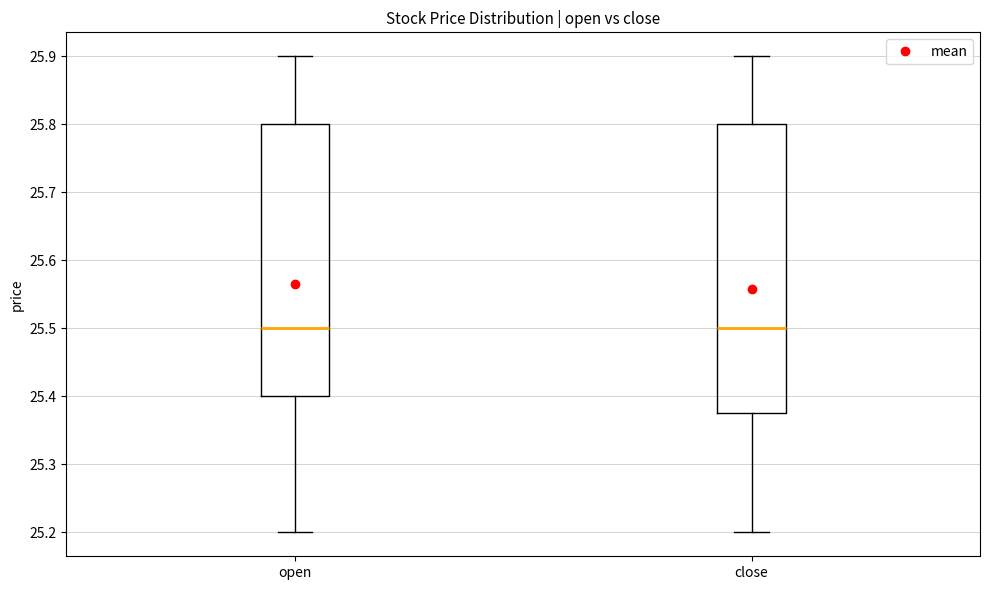

Which box is the tallest, from its lower edge to its upper edge?

close